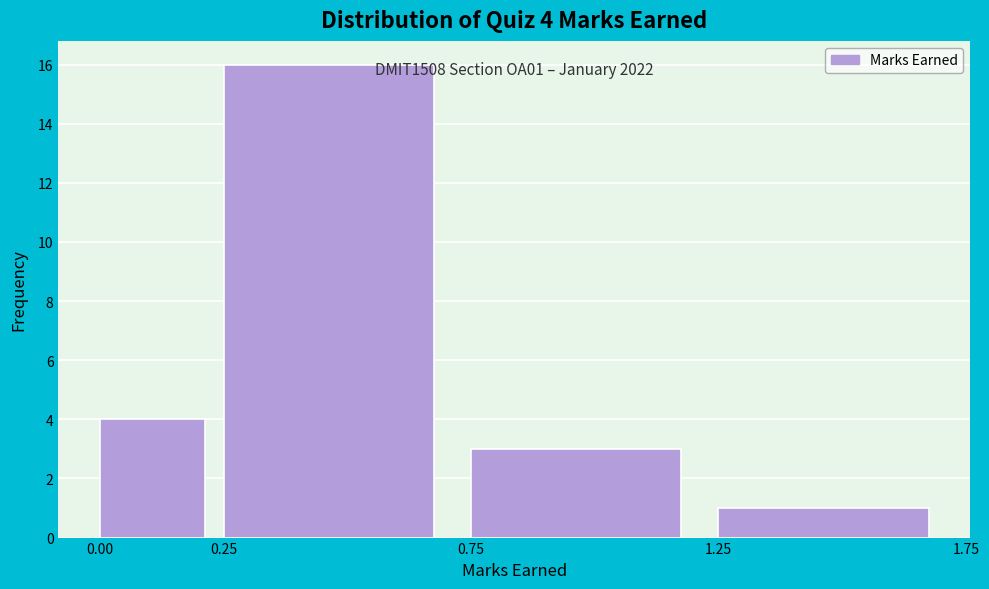

Which range on the x-axis has the tallest bar?

0.25 to 0.75